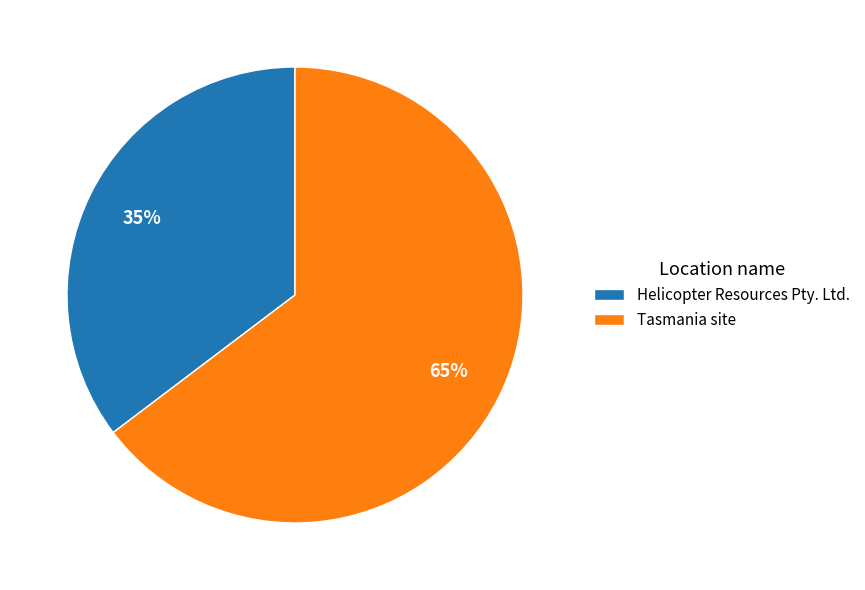

What percentage is the Helicopter Resources Pty. Ltd. slice, to the nearest percent?

35%